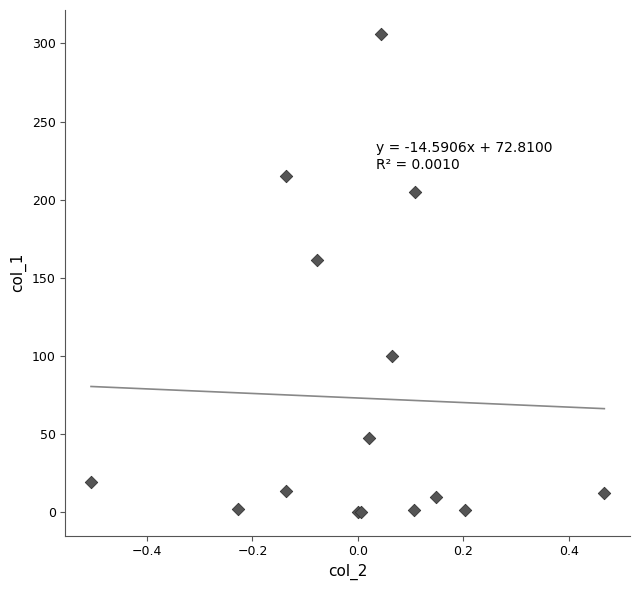

What Y value in the scatter plot is closest to 153?

161.3